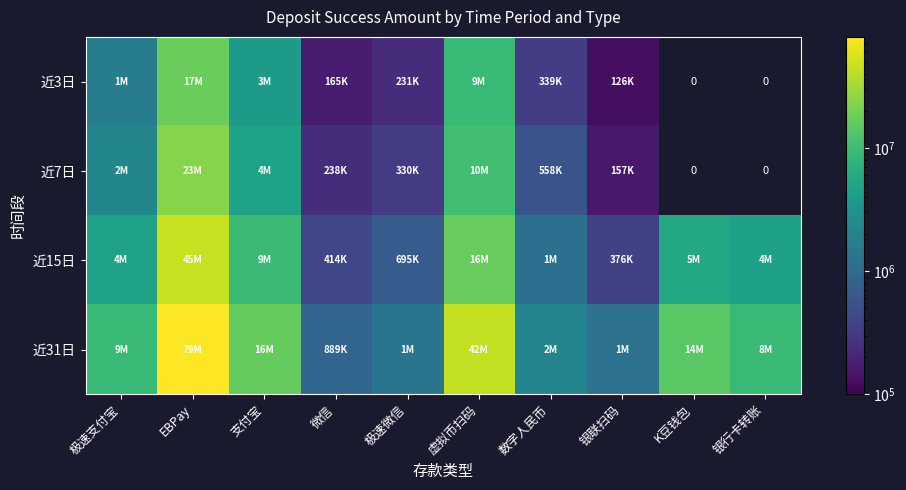

The value of 近3日 at 极速微信 is 231900.0. True or false?

True